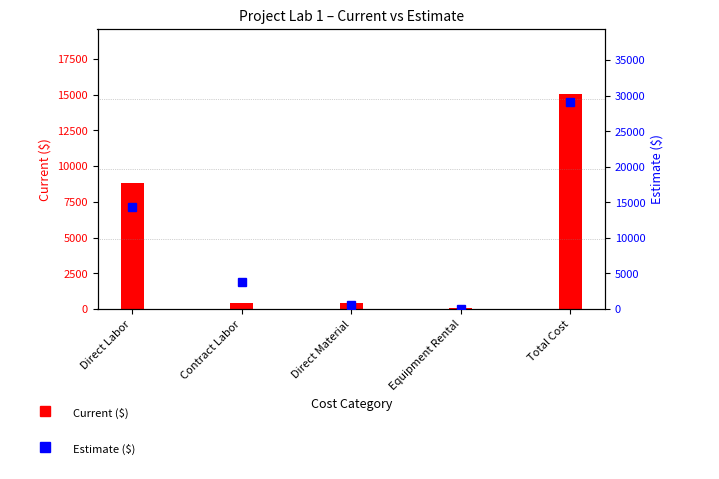

Reading right to left, what are all the values shown in this chart?

Current ($): 15064.2	38.3	445.5	415.0	8820.0
Estimate ($): 29171.2	51.9	543.2	3825.0	14400.0